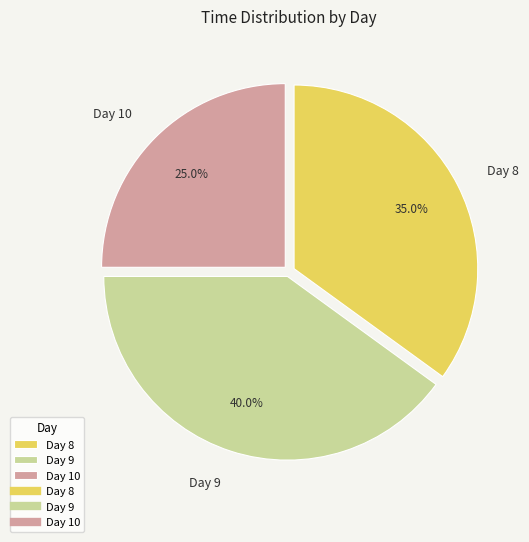

Is Day 9 the majority of the pie?

No